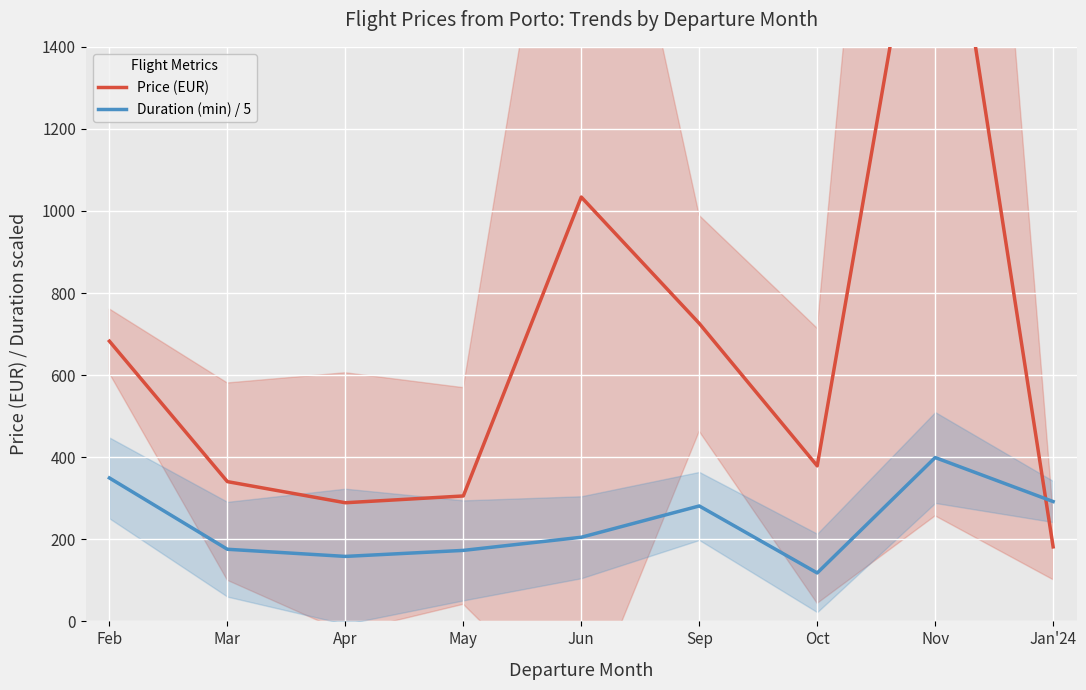

At how many categories does at least one series exceed 458?

4